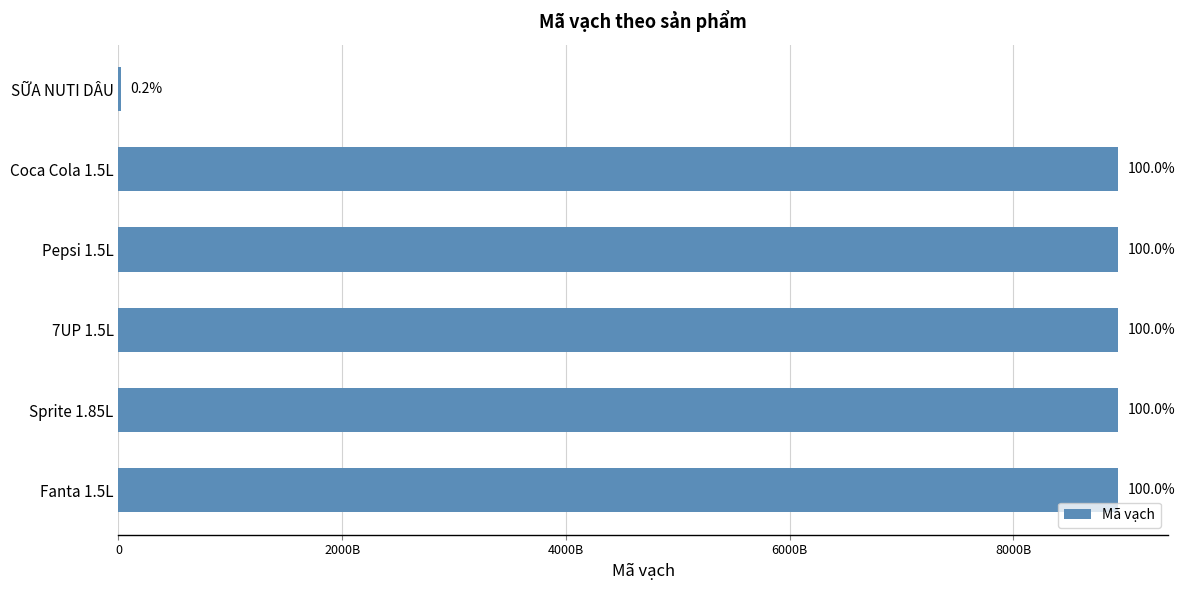

What is the difference between the maximum and minimum values?

8914947491098